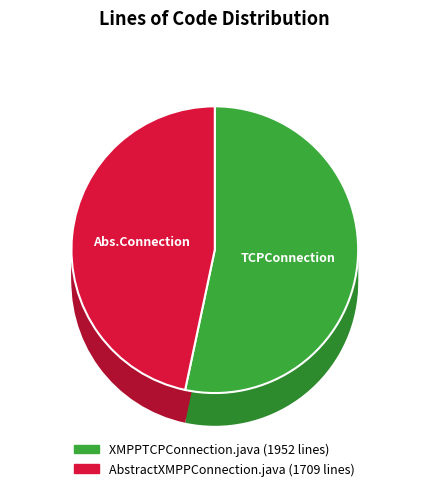

Which has a higher value, AbstractXMPPConnection.java or XMPPTCPConnection.java?

XMPPTCPConnection.java